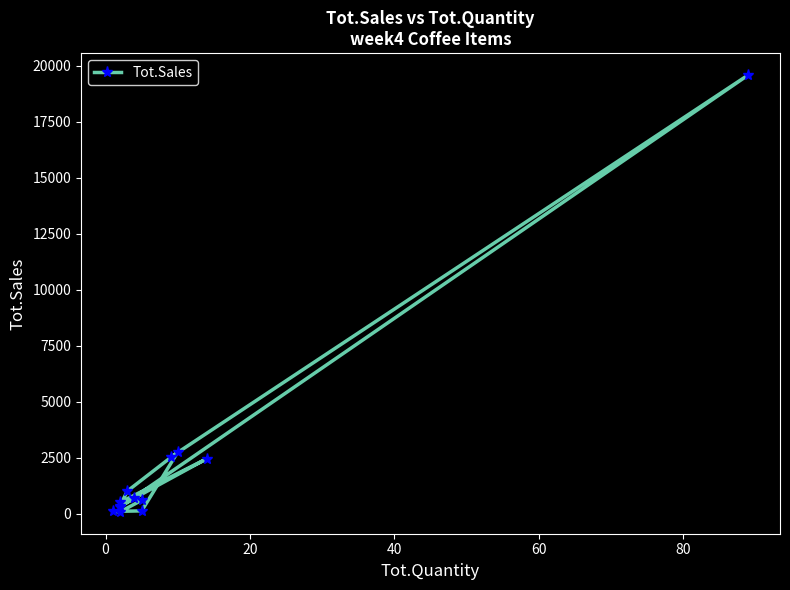

True or false: the data has more than 1 interior local peaks.

True